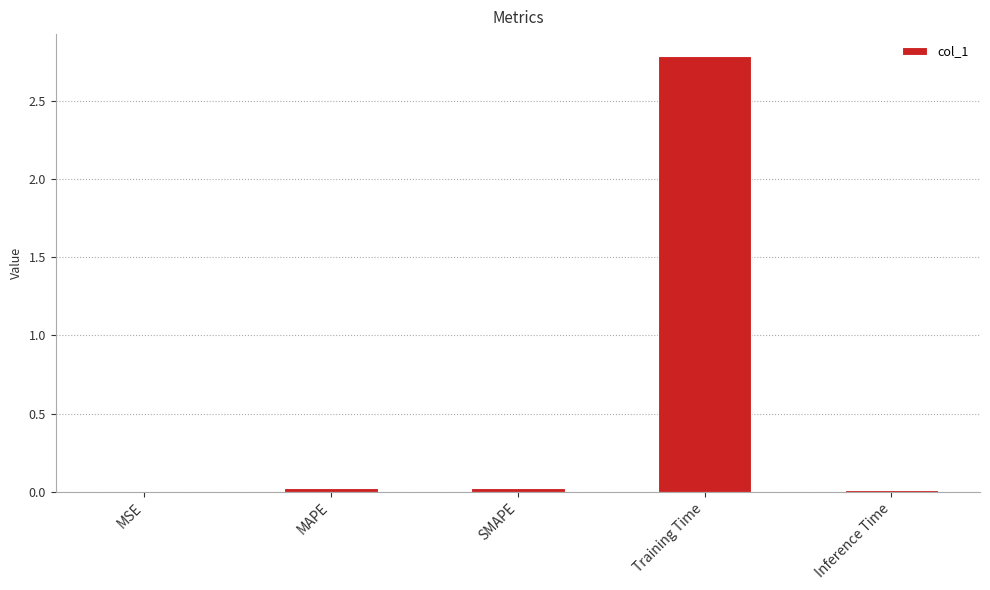

The chart shows a value of 0.0 at SMAPE. True or false?

True